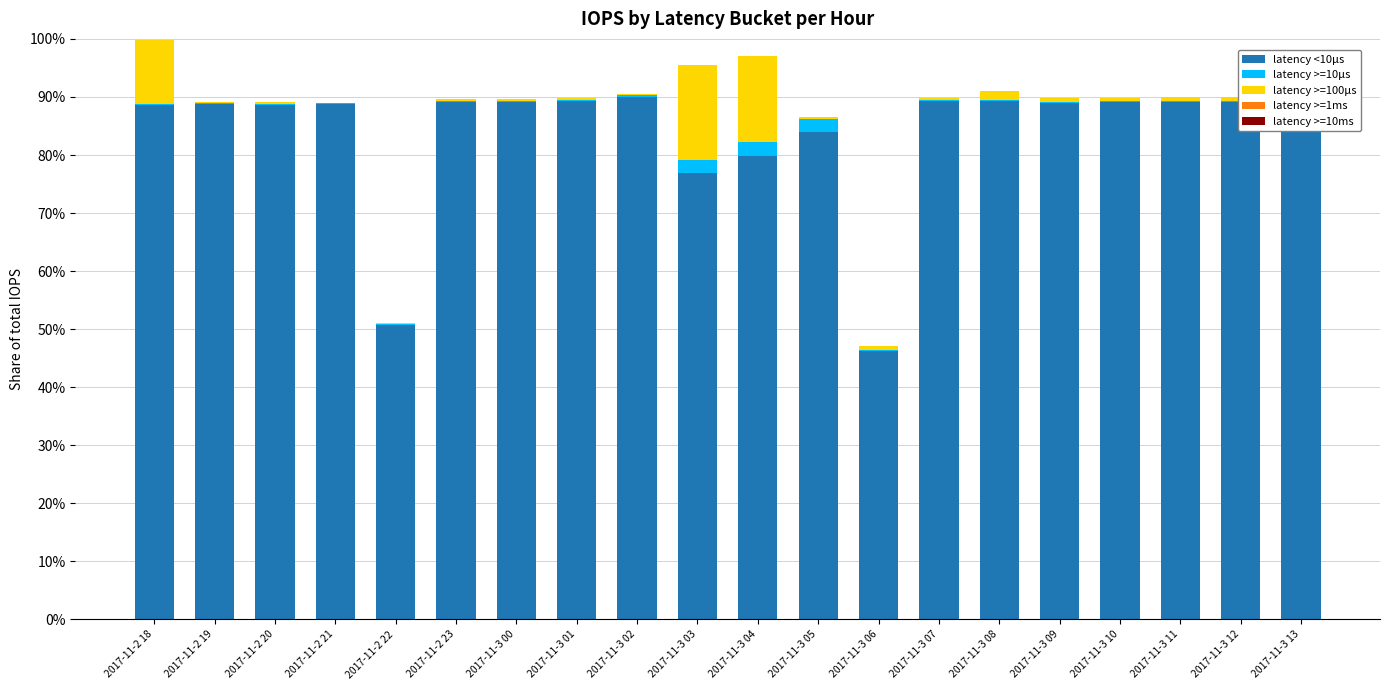

Does the chart contain any negative values?

No